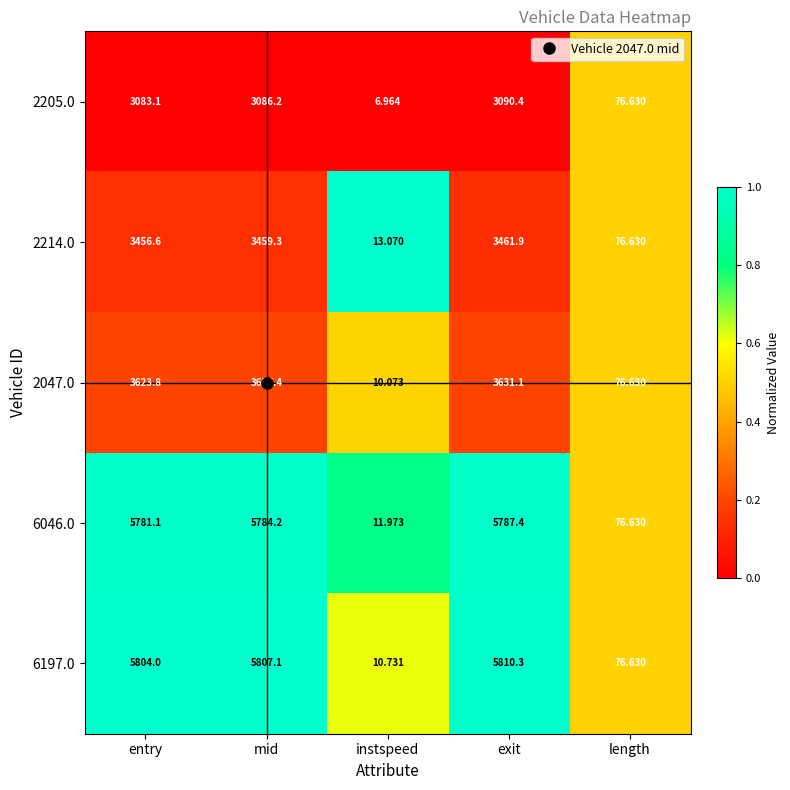

Which series has the largest total across all categories?

6197.0